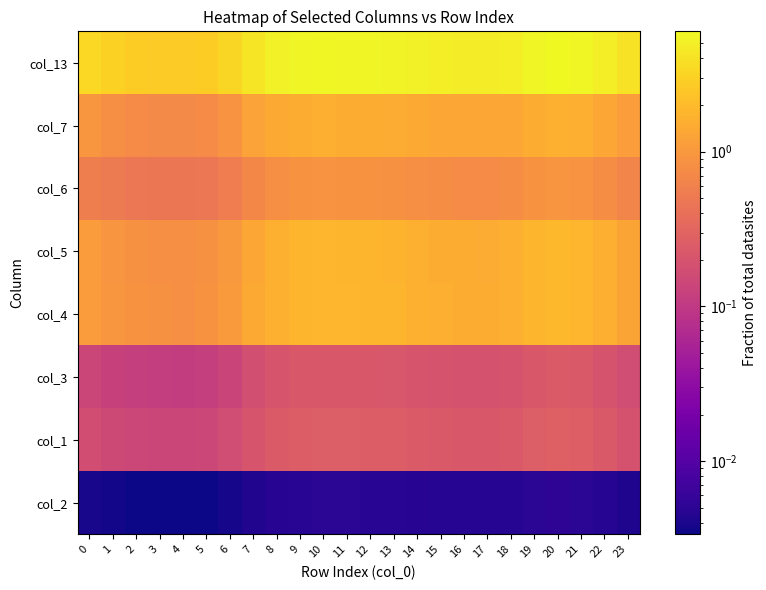

At 9, list the series in order from largest to smallest.

col_13, col_4, col_5, col_7, col_6, col_1, col_3, col_2